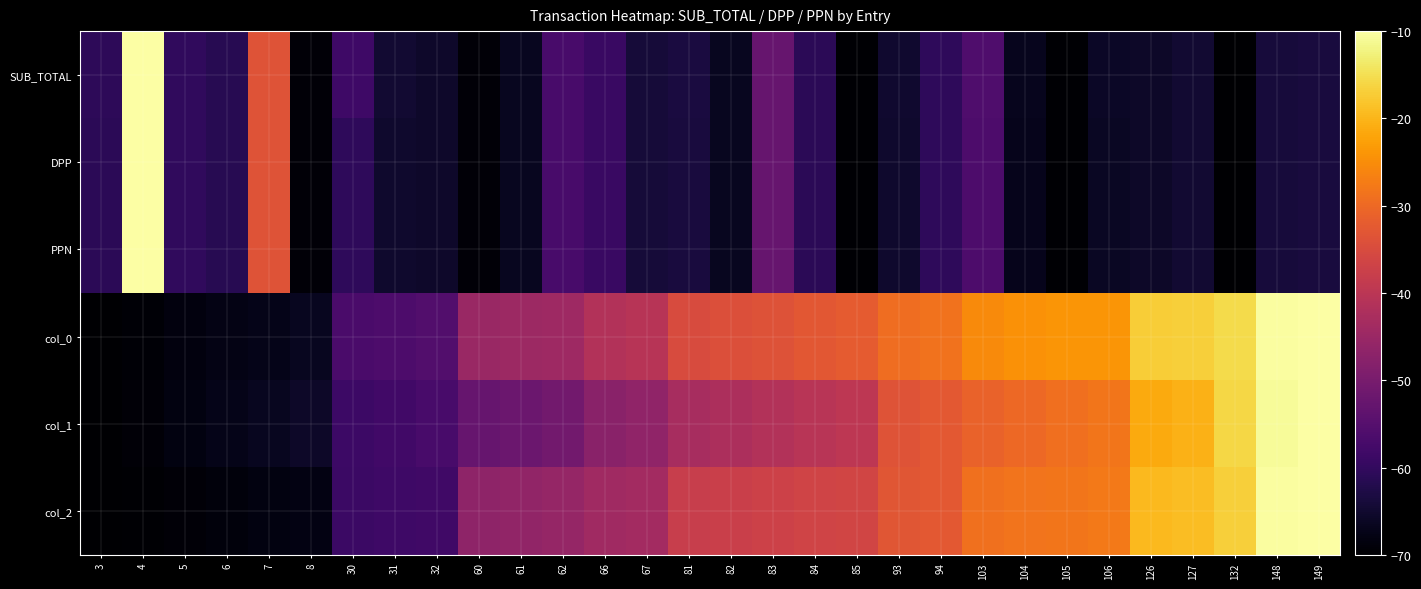

Between 60 and 66, which is larger?

66